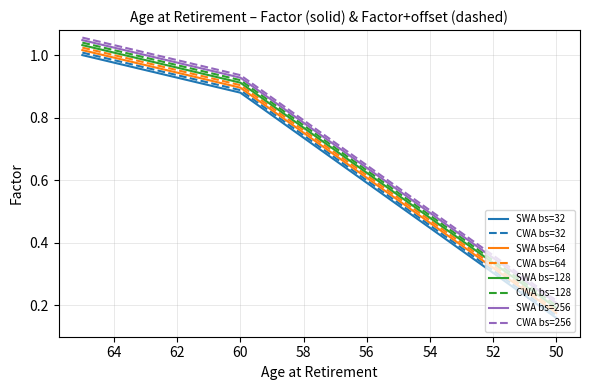

The value of CWA Factor at 65 is 1.7. True or false?

False